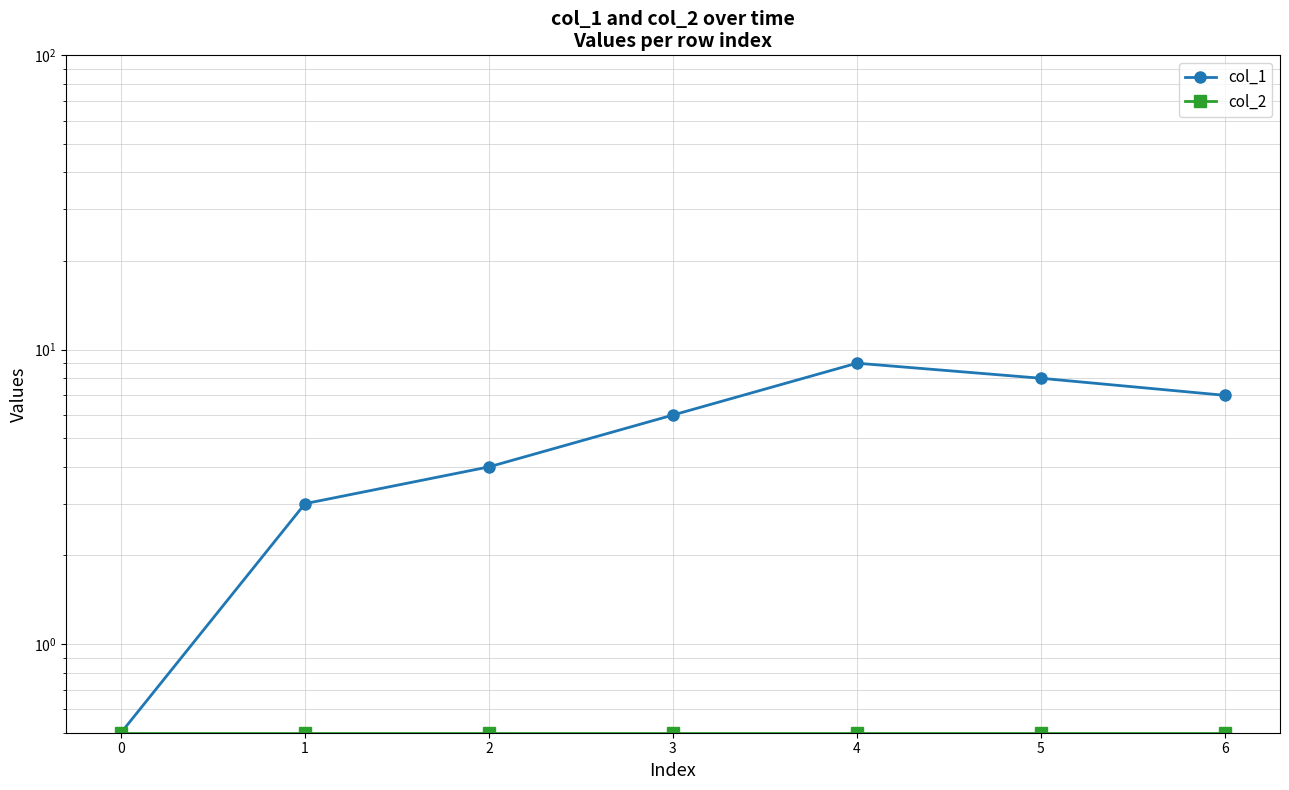

Rank the series at 2 from highest to lowest value.

col_1, col_2